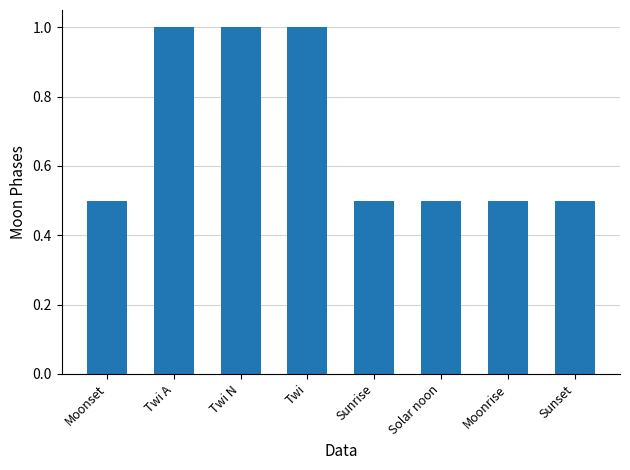

Are the bars horizontal?

No